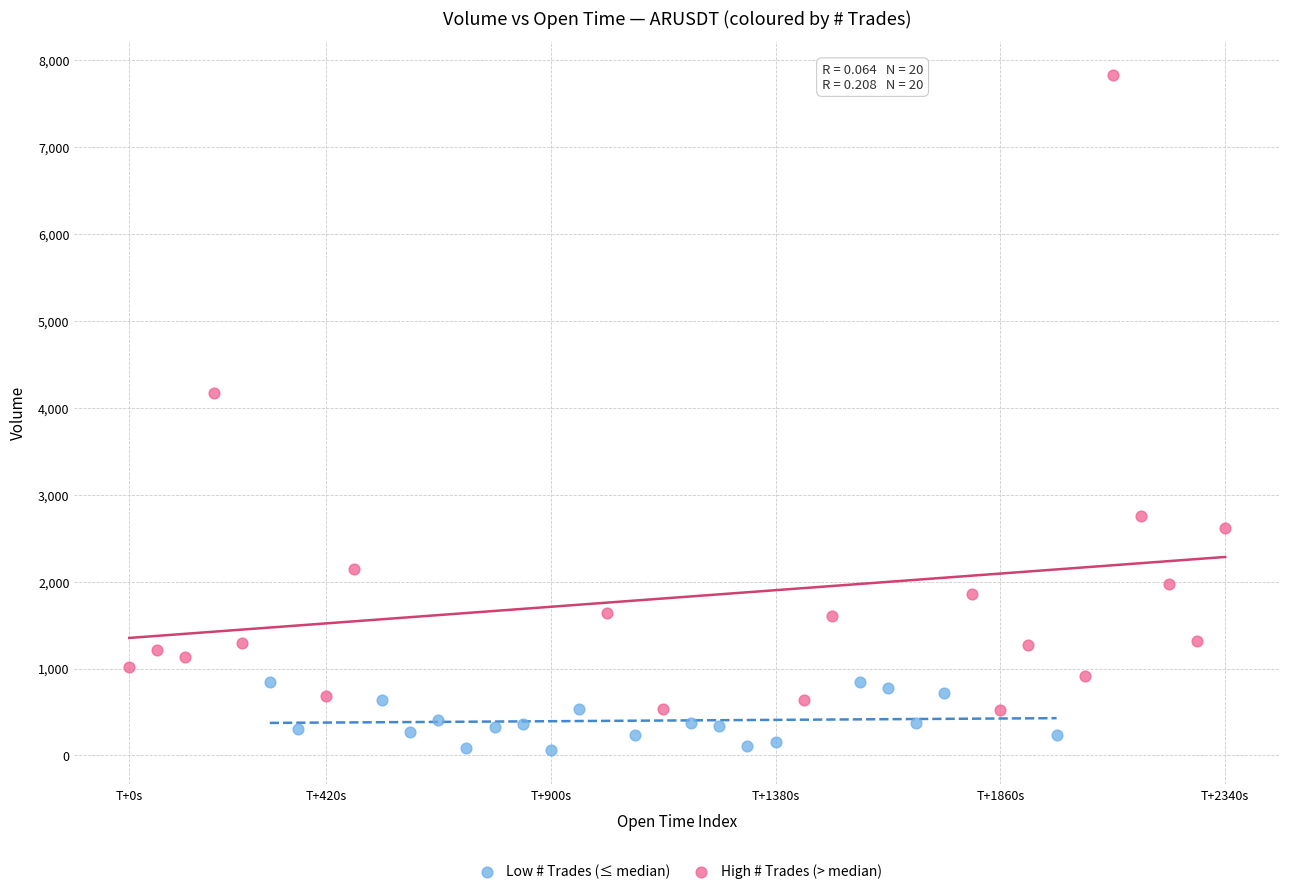

Which series reaches the maximum Y coordinate?

High # Trades (> median)